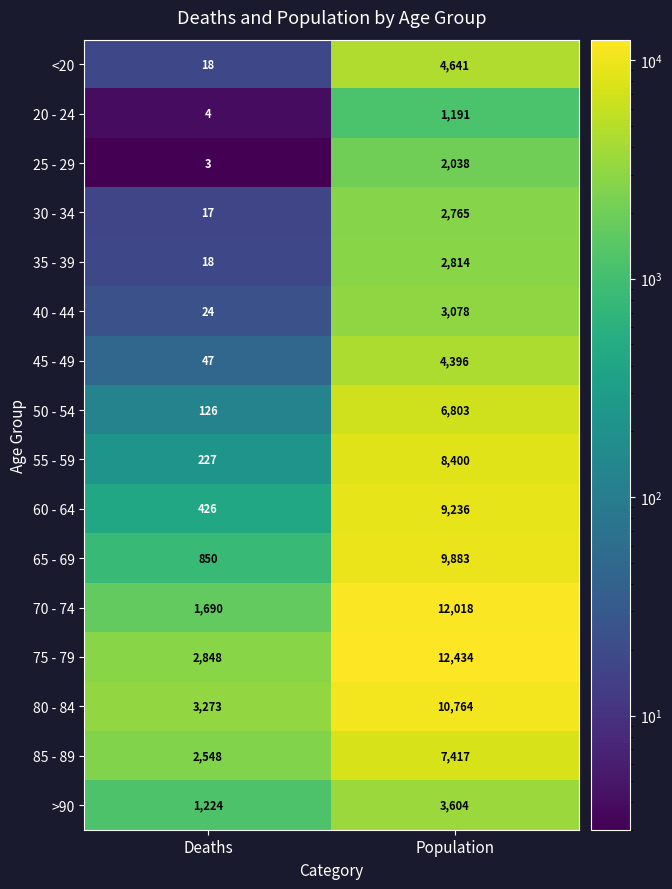

What is the total value across all series at Population?

101482